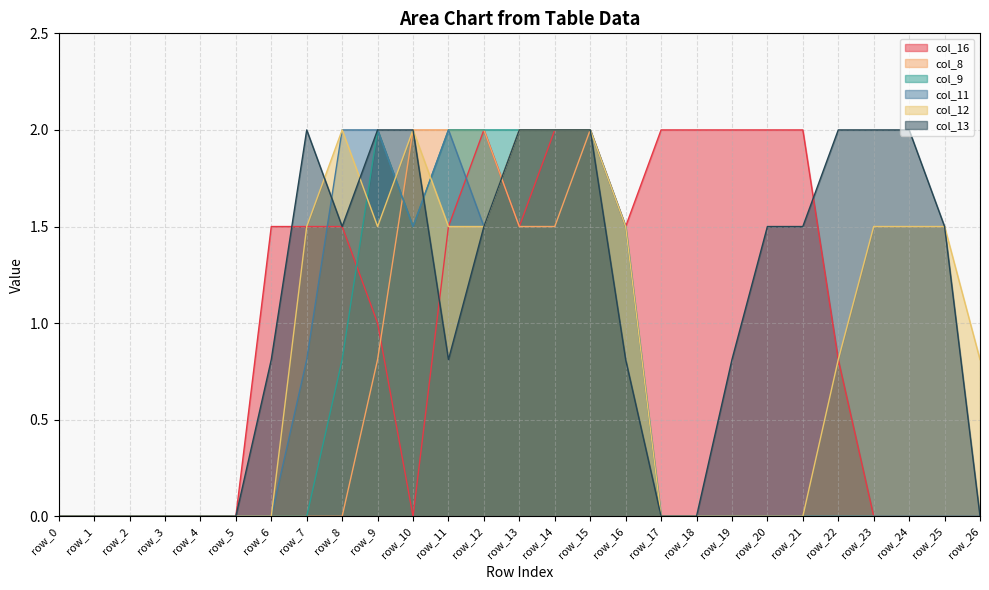

What is the difference between the highest and lowest values at row_25?

1.5